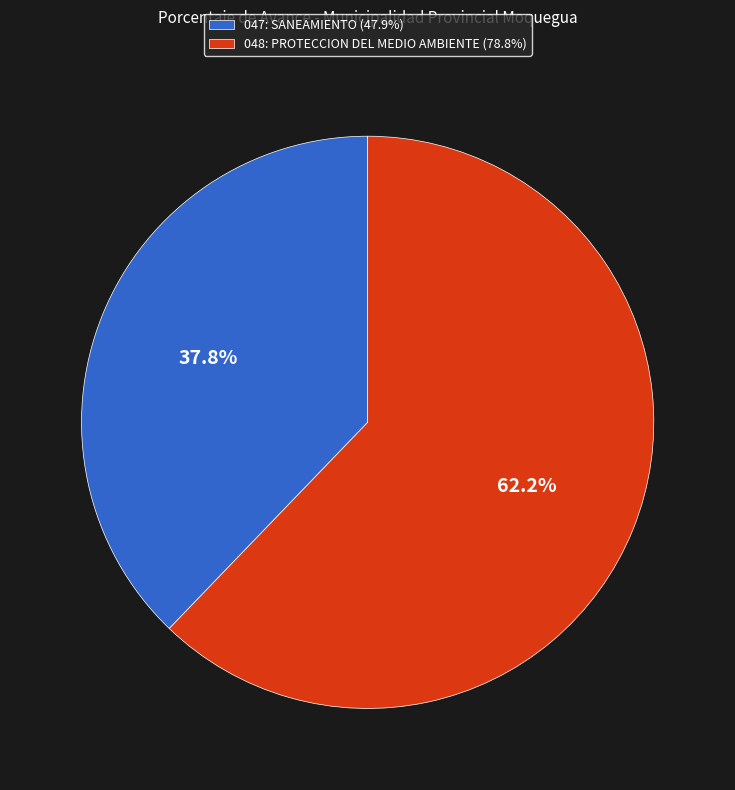

To the nearest percent, what portion does 047: SANEAMIENTO represent?

38%